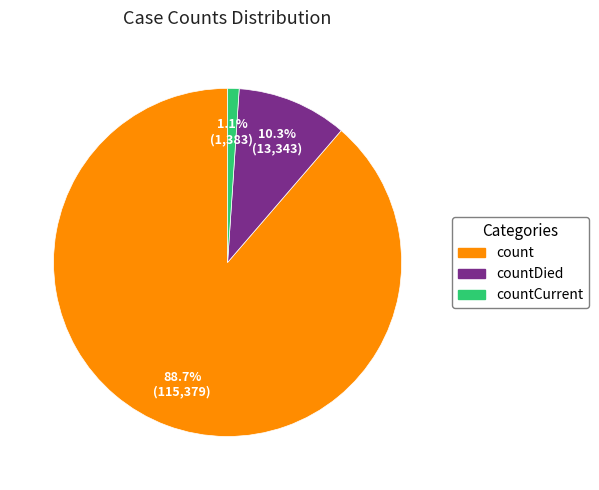

To the nearest percent, what is the difference between the countCurrent and count slice percentages?

88%